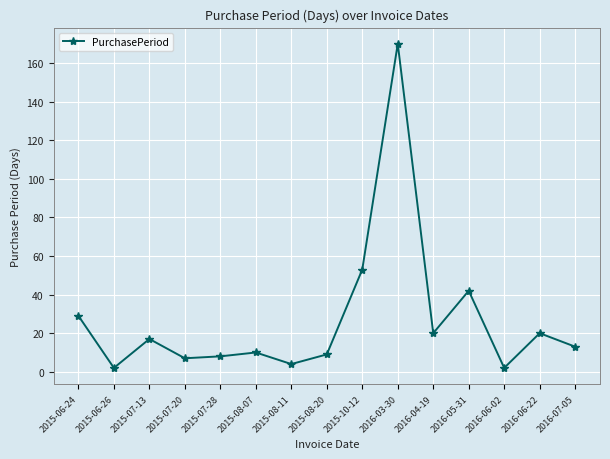

True or false: there are more than 0 points higher than both neighbors.

True